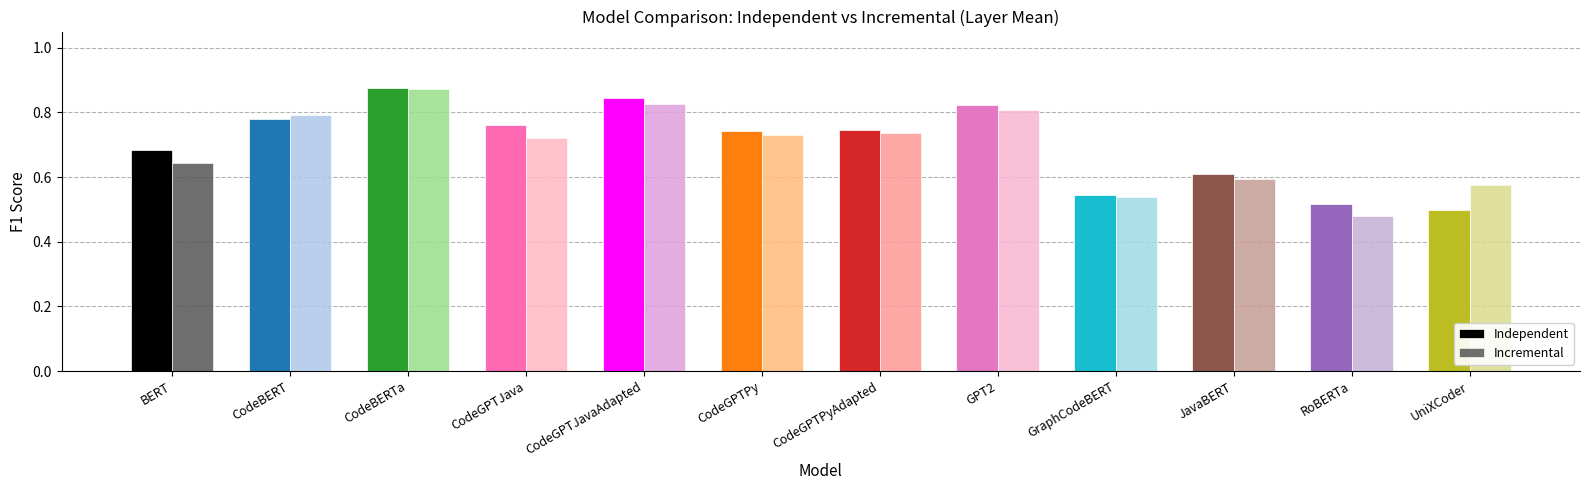

How many bars are there in total?

24